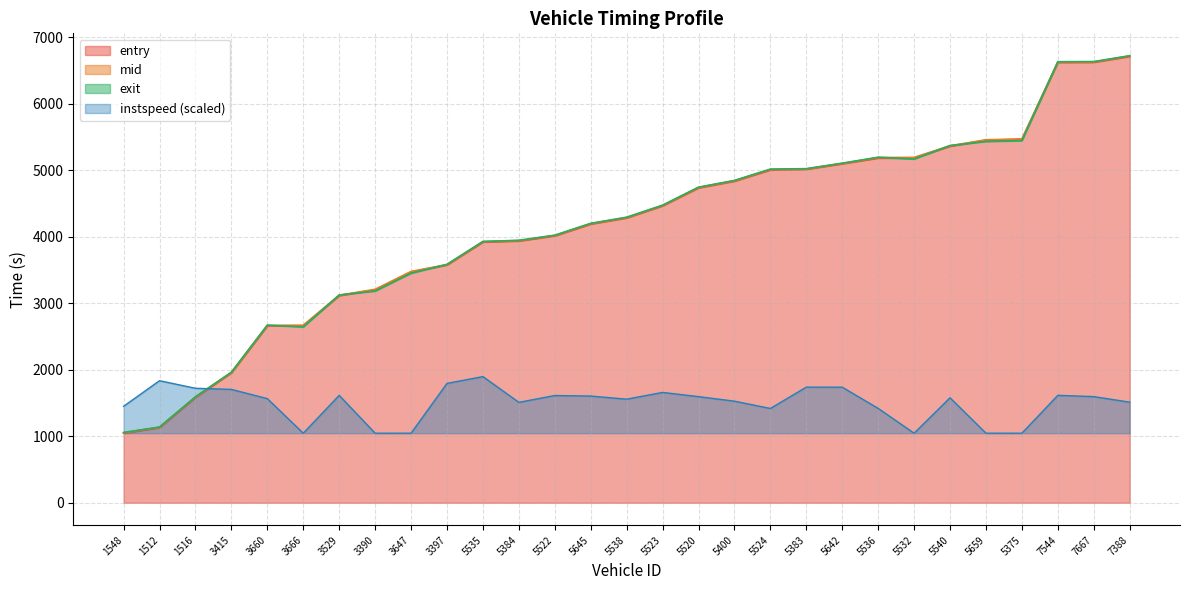

Where is mid nearest to the value 3884?

5535